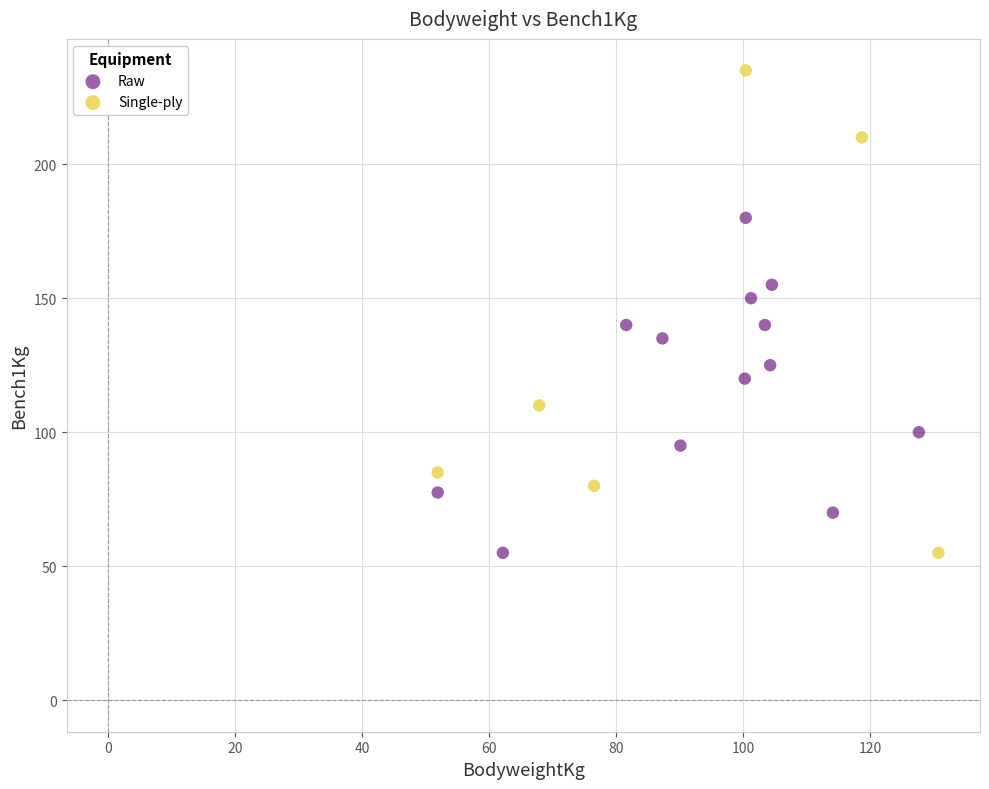

Which series reaches the maximum Y coordinate?

Single-ply